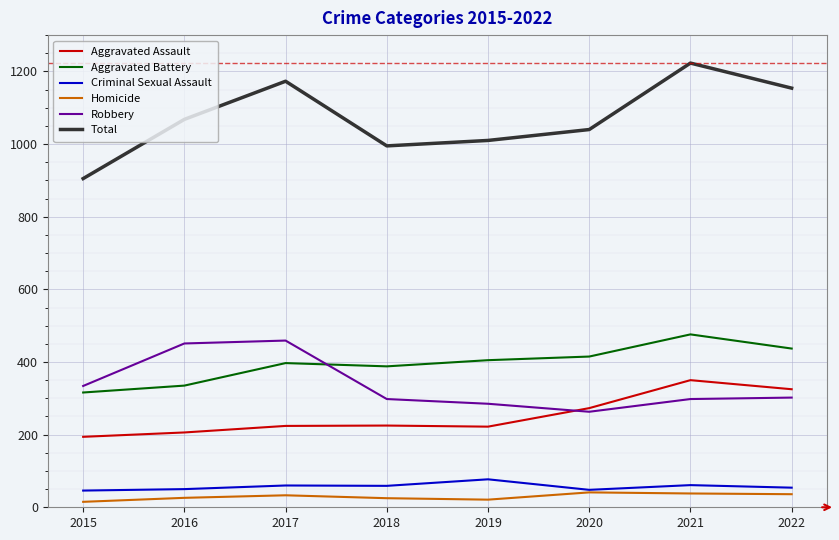

What is the difference between the highest and lowest values at 2020?

999